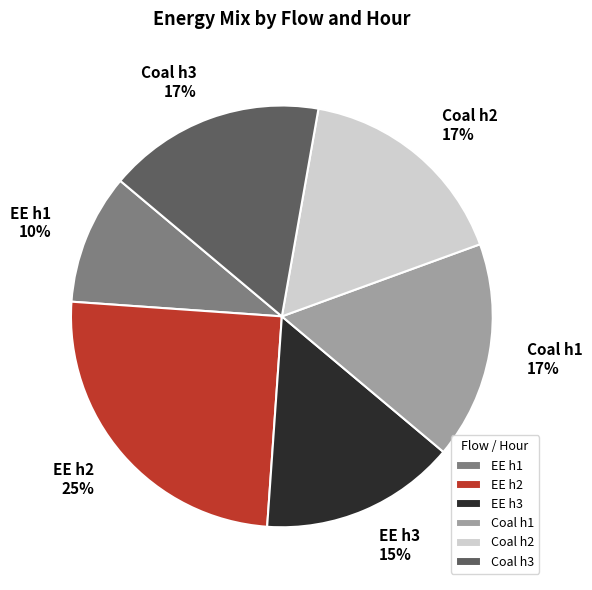

How many slices are in this pie chart?

6